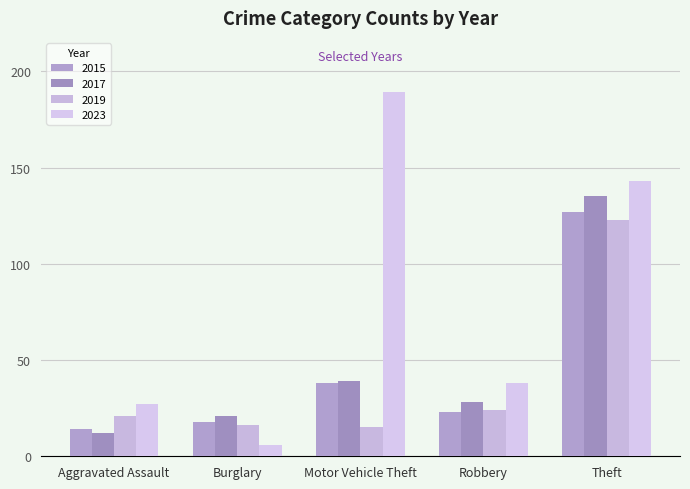

How many series are shown in this chart?

4